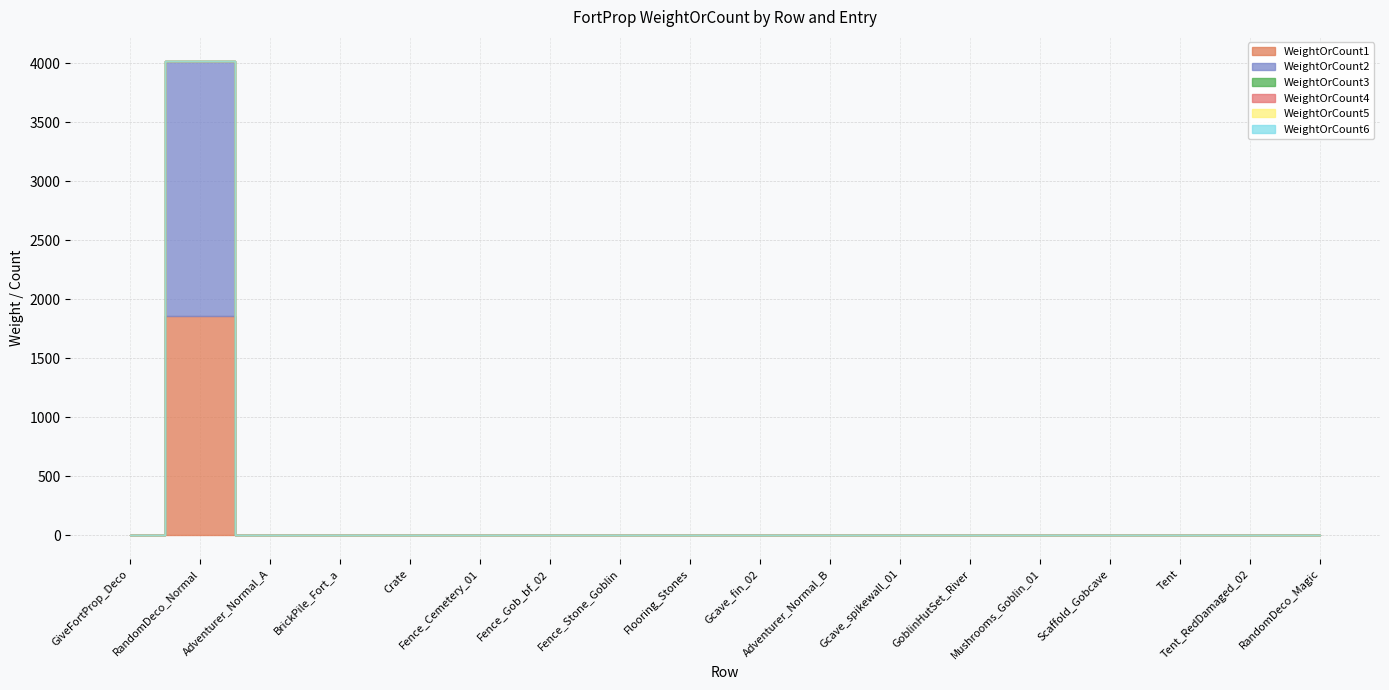

Which series changed the most between BrickPile_Fort_a and Fence_Gob_bf_02?

WeightOrCount1